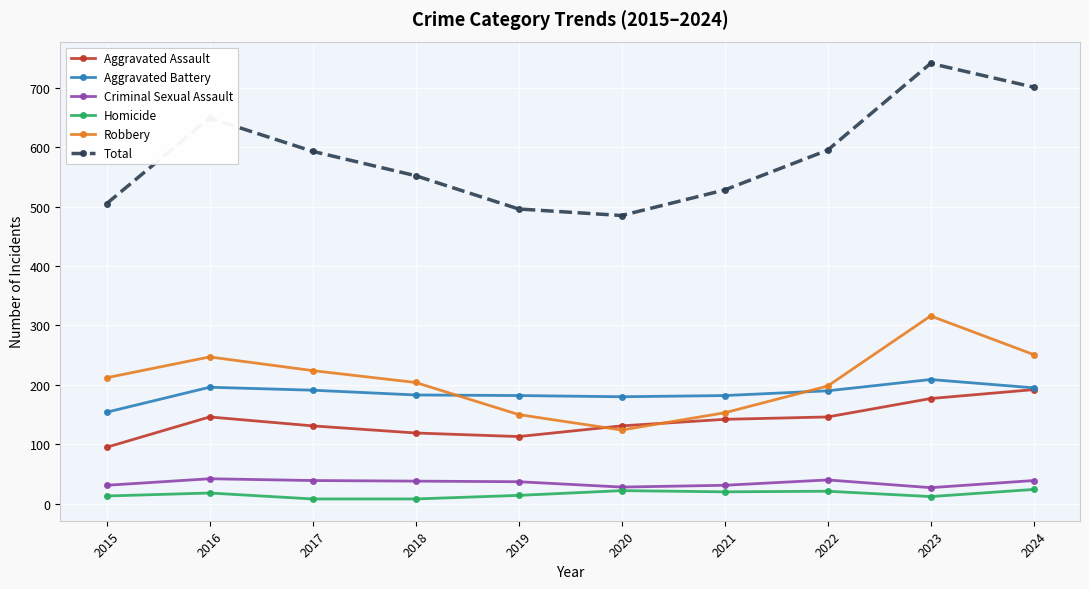

Count the number of categories in the chart.

10